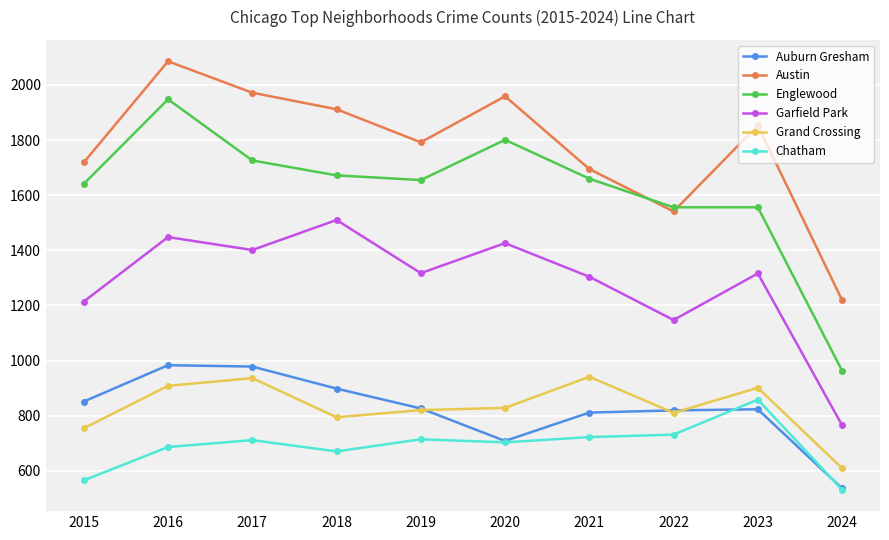

What is the greatest value displayed?

2086